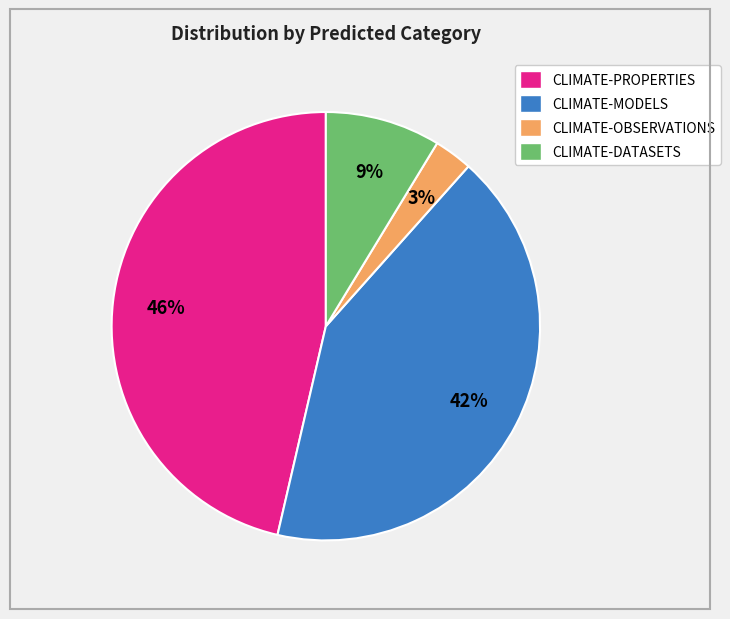

What is the largest slice in the pie chart?

CLIMATE-PROPERTIES